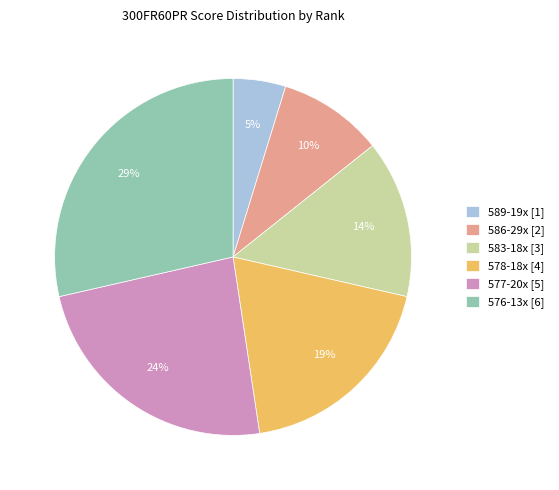

Is 583-18x [3] the majority of the pie?

No